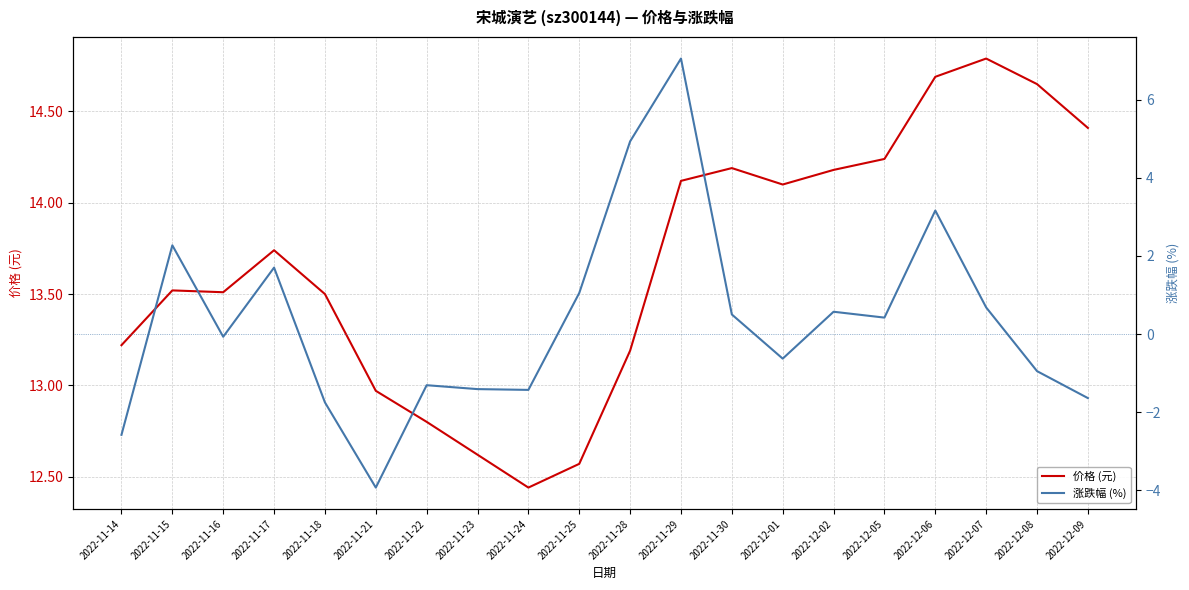

What is the highest value of the 价格 (元) series?

14.8